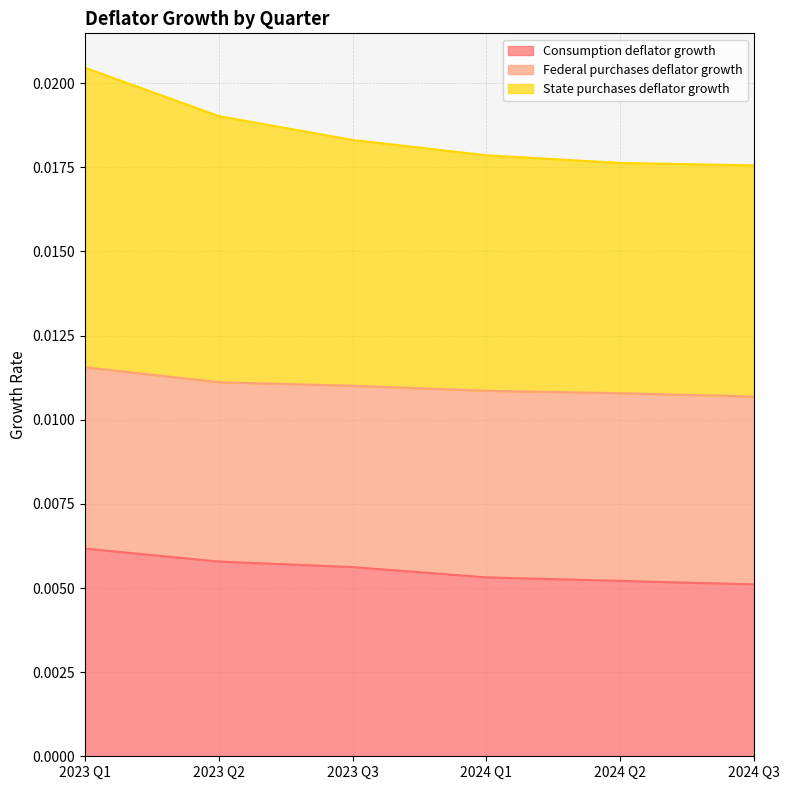

What are all the series names shown in the legend?

Consumption deflator growth, Federal purchases deflator growth, State purchases deflator growth